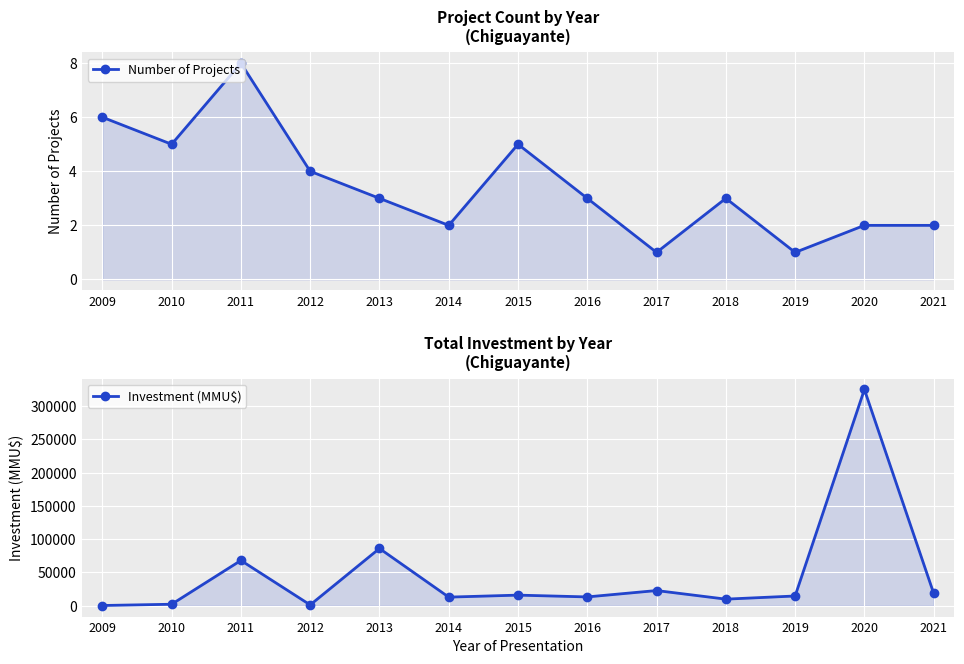

Read the Number of Projects value at 2010.

5